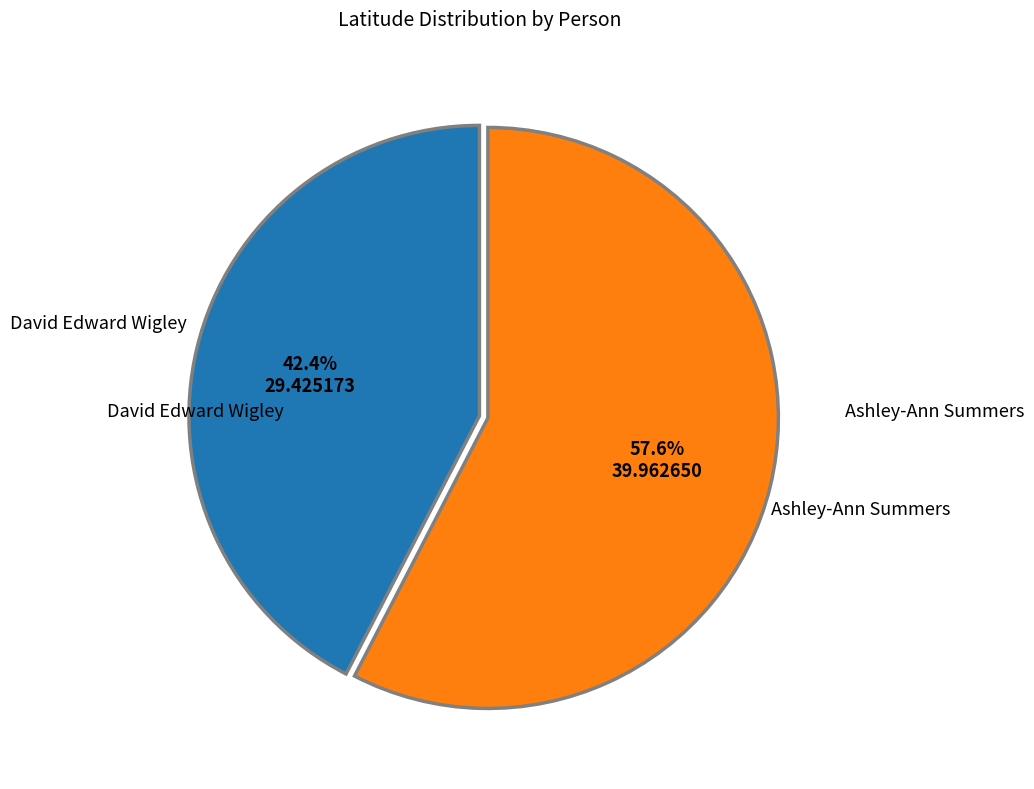

Is there any slice that represents more than half of the pie?

Yes